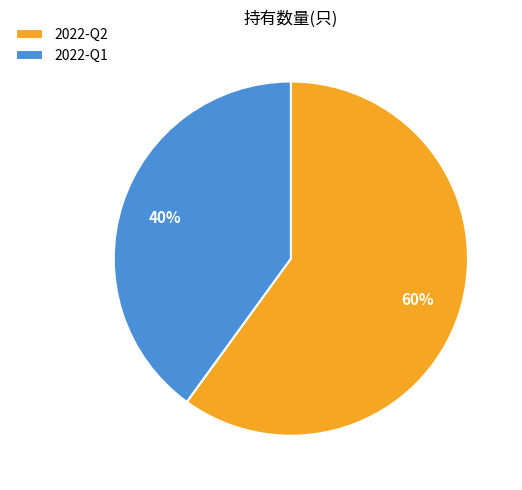

To the nearest percent, what is the difference between the largest and smallest slice percentages?

20%